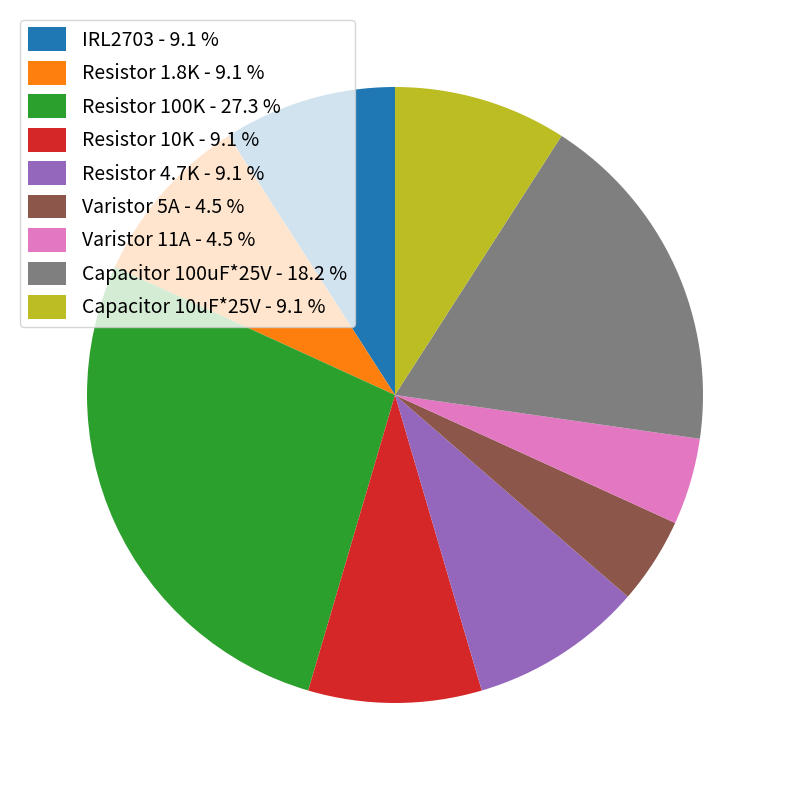

What is the largest slice in the pie chart?

Resistor 100K